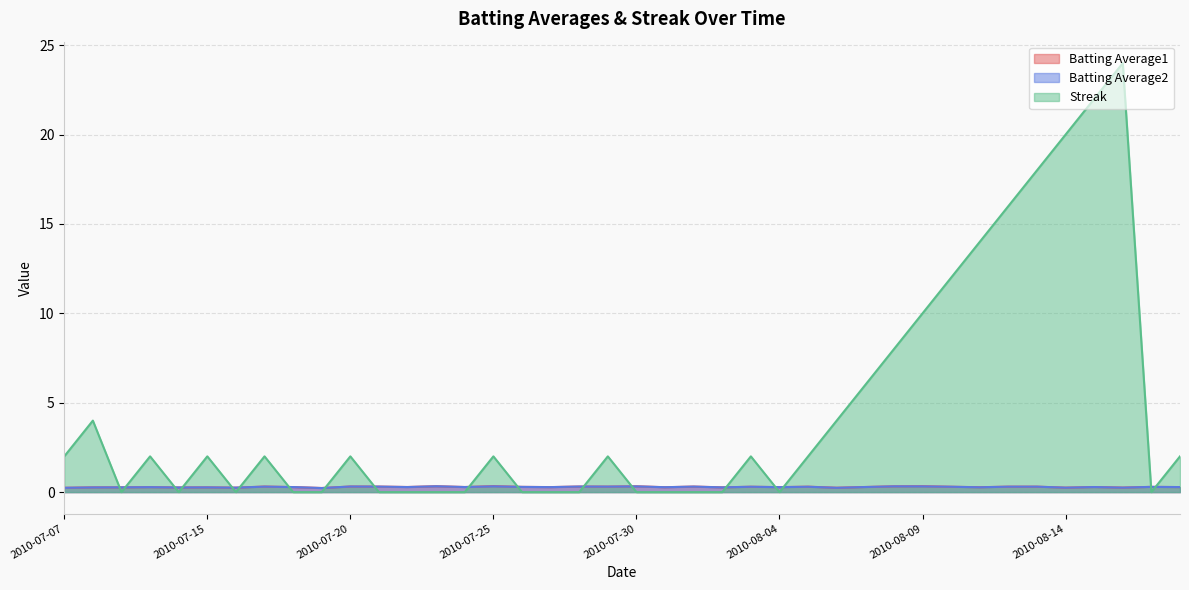

Reading left to right, transcribe all the data shown in this chart.

Batting Average1: 0.2	0.3	0.3	0.3	0.3	0.3	0.2	0.3	0.3	0.2	0.3	0.3	0.3	0.3	0.3	0.3	0.3	0.3	0.3	0.3	0.3	0.3	0.3	0.3	0.3	0.3	0.3	0.2	0.3	0.3	0.3	0.3	0.3	0.3	0.3	0.2	0.3	0.3	0.3	0.3
Batting Average2: 0.2	0.3	0.3	0.3	0.3	0.3	0.2	0.3	0.3	0.2	0.3	0.3	0.3	0.3	0.3	0.3	0.3	0.3	0.3	0.3	0.3	0.3	0.3	0.3	0.3	0.3	0.3	0.2	0.3	0.3	0.3	0.3	0.3	0.3	0.3	0.2	0.3	0.3	0.3	0.3
Streak: 2.0	4.0	0.0	2.0	0.0	2.0	0.0	2.0	0.0	0.0	2.0	0.0	0.0	0.0	0.0	2.0	0.0	0.0	0.0	2.0	0.0	0.0	0.0	0.0	2.0	0.0	2.0	4.0	6.0	8.0	10.0	12.0	14.0	16.0	18.0	20.0	22.0	24.0	0.0	2.0